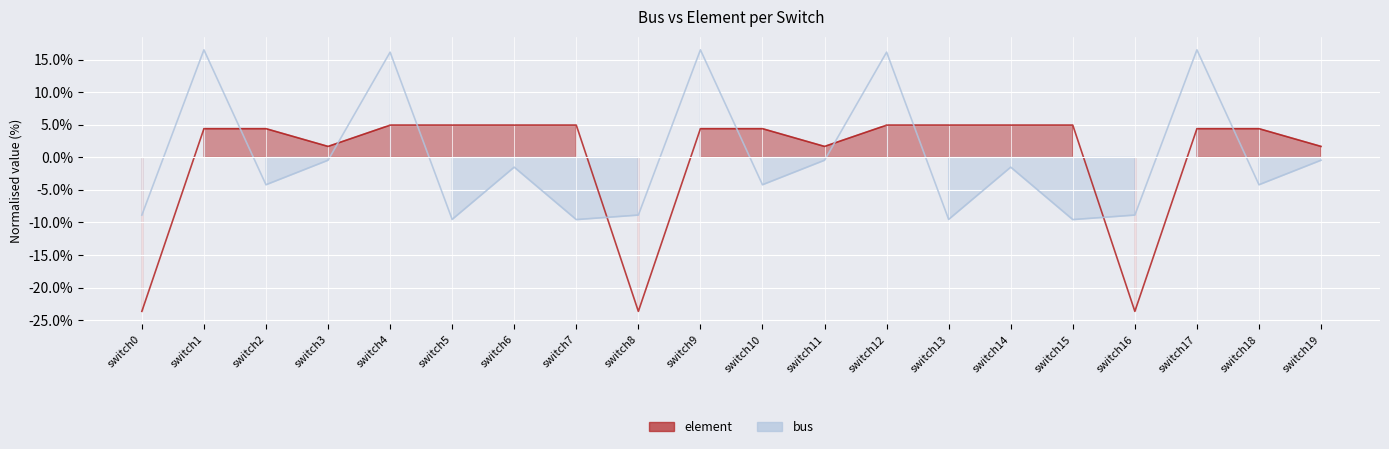

Reading left to right, what are all the values shown in this chart?

element: switch0=-23.7	switch1=4.4	switch2=4.4	switch3=1.7	switch4=4.9	switch5=4.9	switch6=4.9	switch7=4.9	switch8=-23.7	switch9=4.4	switch10=4.4	switch11=1.7	switch12=4.9	switch13=4.9	switch14=4.9	switch15=4.9	switch16=-23.7	switch17=4.4	switch18=4.4	switch19=1.7
bus: switch0=-8.9	switch1=16.5	switch2=-4.2	switch3=-0.5	switch4=16.2	switch5=-9.5	switch6=-1.5	switch7=-9.6	switch8=-8.9	switch9=16.5	switch10=-4.2	switch11=-0.5	switch12=16.2	switch13=-9.5	switch14=-1.5	switch15=-9.6	switch16=-8.9	switch17=16.5	switch18=-4.2	switch19=-0.5